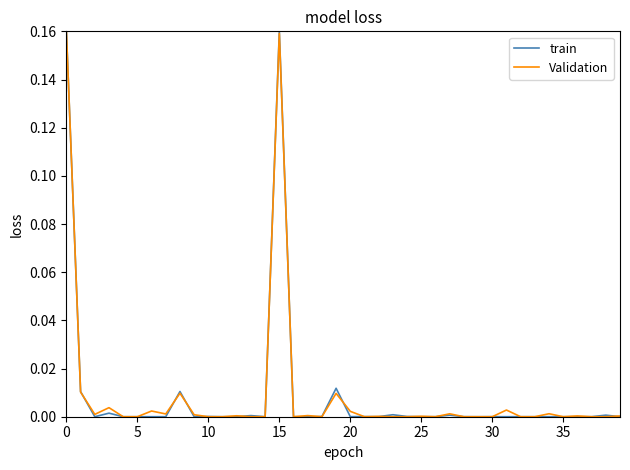

Count the number of categories in the chart.

40